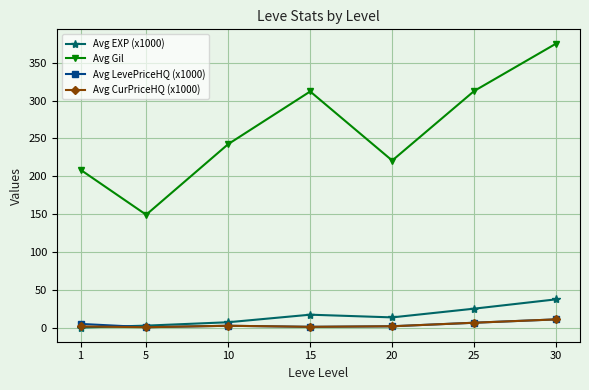

What is the average value of the Avg EXP (x1000) series?

15.1